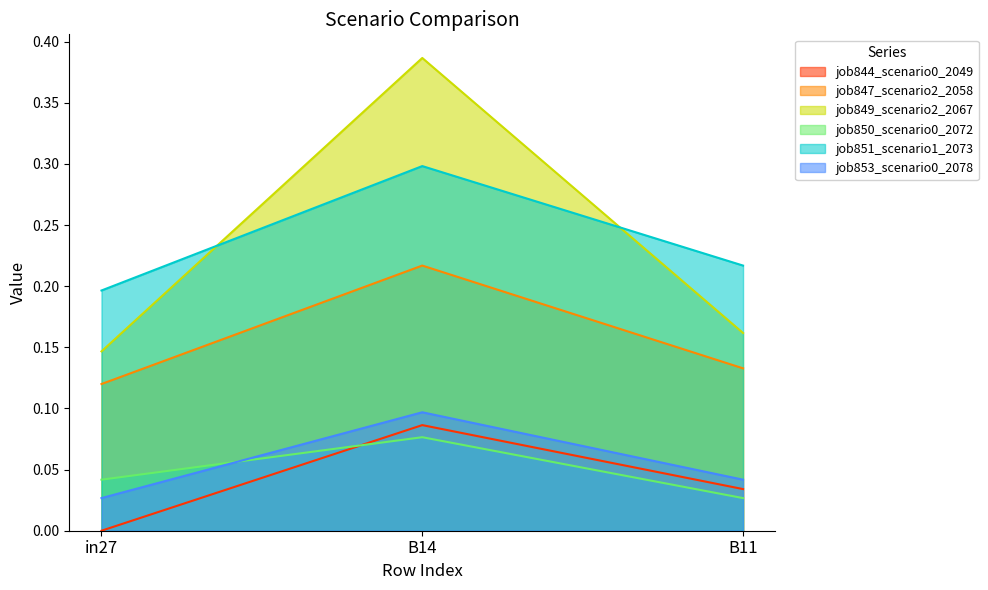

Is it true that job850_scenario0_2072 equals 0.1 at B14?

True